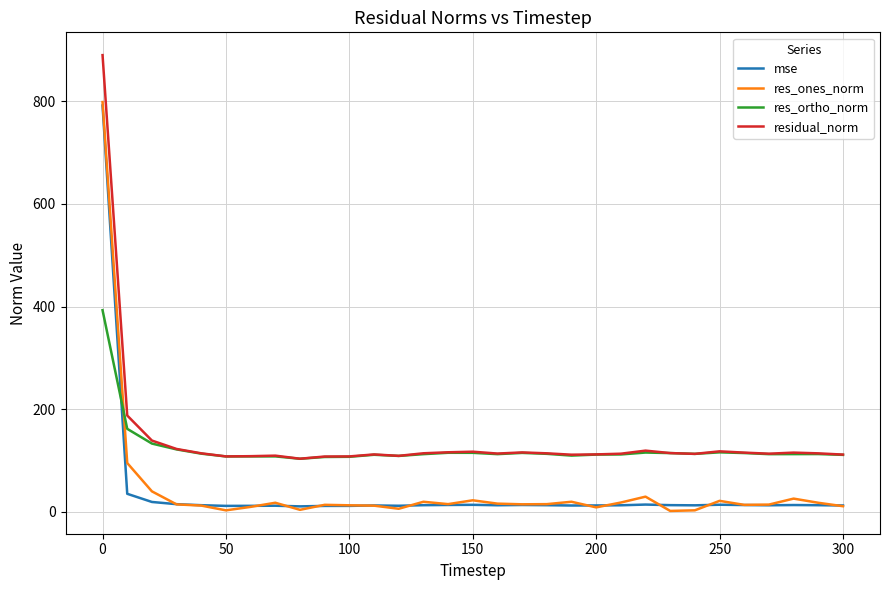

What is the highest value of the residual_norm series?

889.7